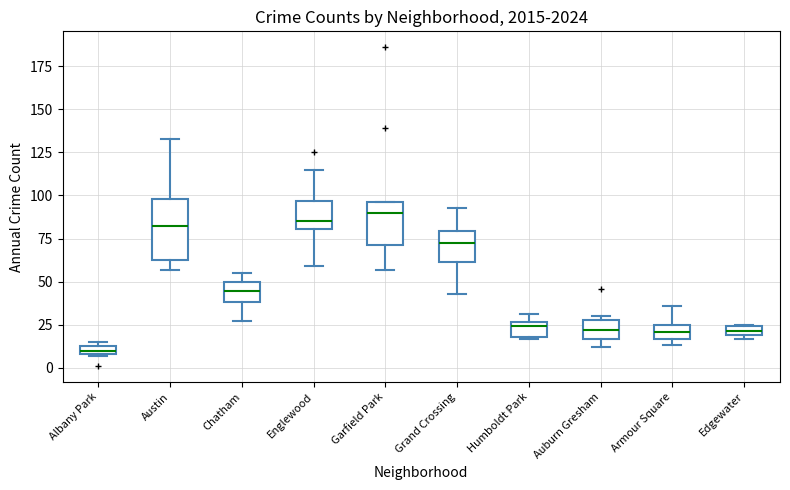

Where is the upper edge of the box for Auburn Gresham on the y-axis? The values are not printed on the chart, so give them approximately, as read against the axis.

30